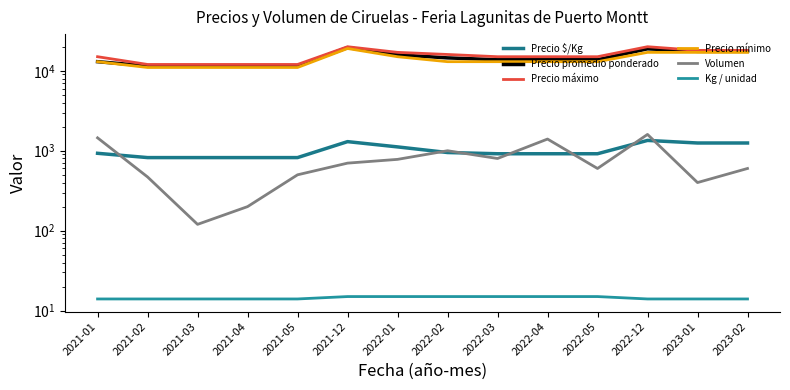

At which label is Kg / unidad closest to 14?

2021-01